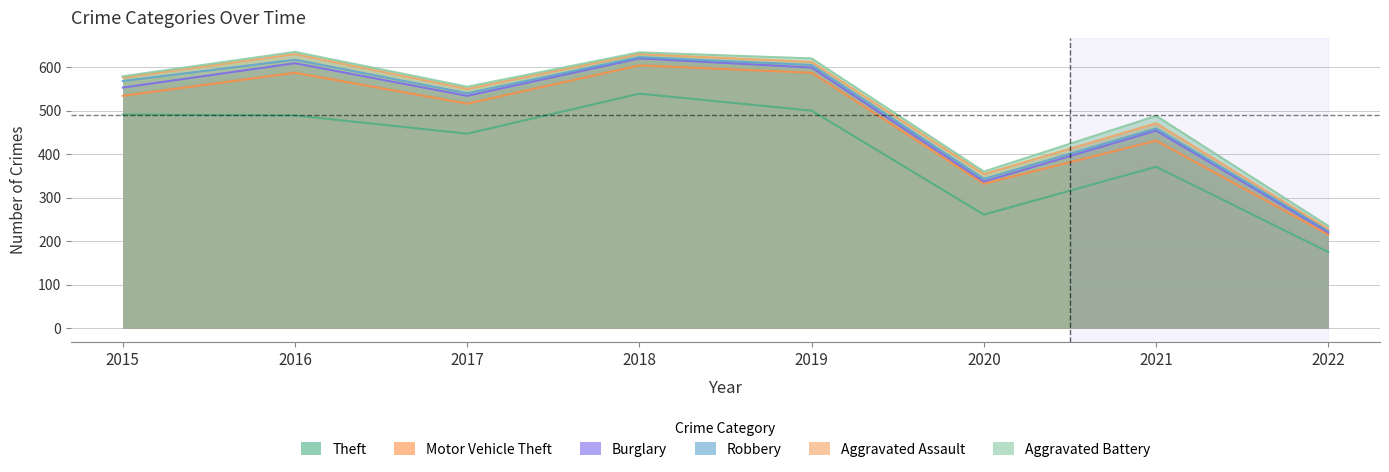

Reading right to left, list all the values displayed in this chart.

Theft: 2022=175	2021=371	2020=261	2019=500	2018=539	2017=447	2016=489	2015=491
Motor Vehicle Theft: 2022=215	2021=431	2020=332	2019=587	2018=604	2017=516	2016=587	2015=534
Burglary: 2022=220	2021=454	2020=337	2019=599	2018=620	2017=534	2016=609	2015=553
Robbery: 2022=224	2021=459	2020=343	2019=605	2018=623	2017=540	2016=617	2015=568
Aggravated Assault: 2022=228	2021=471	2020=354	2019=612	2018=630	2017=550	2016=630	2015=576
Aggravated Battery: 2022=235	2021=488	2020=360	2019=620	2018=634	2017=555	2016=635	2015=579